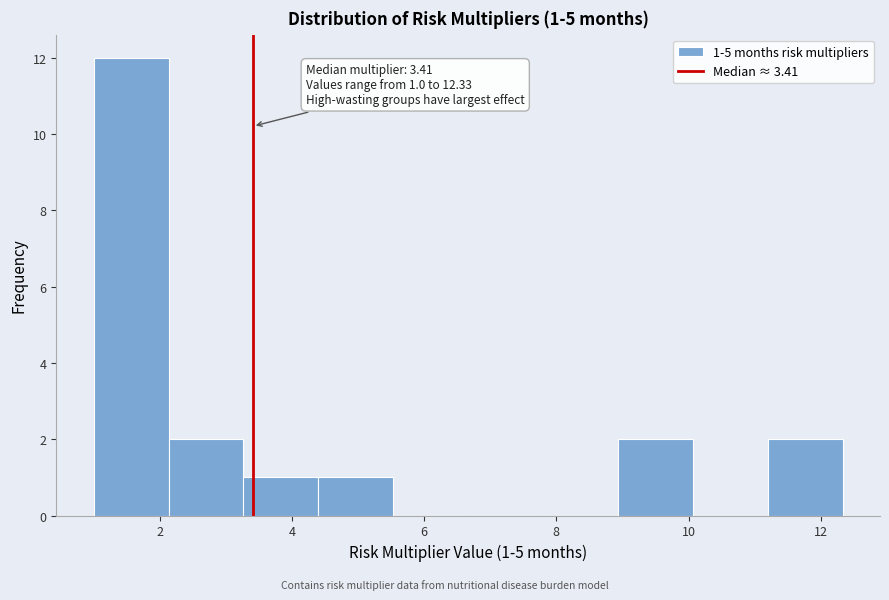

Over which range of the x-axis is the bar tallest?

1.0 to 2.2